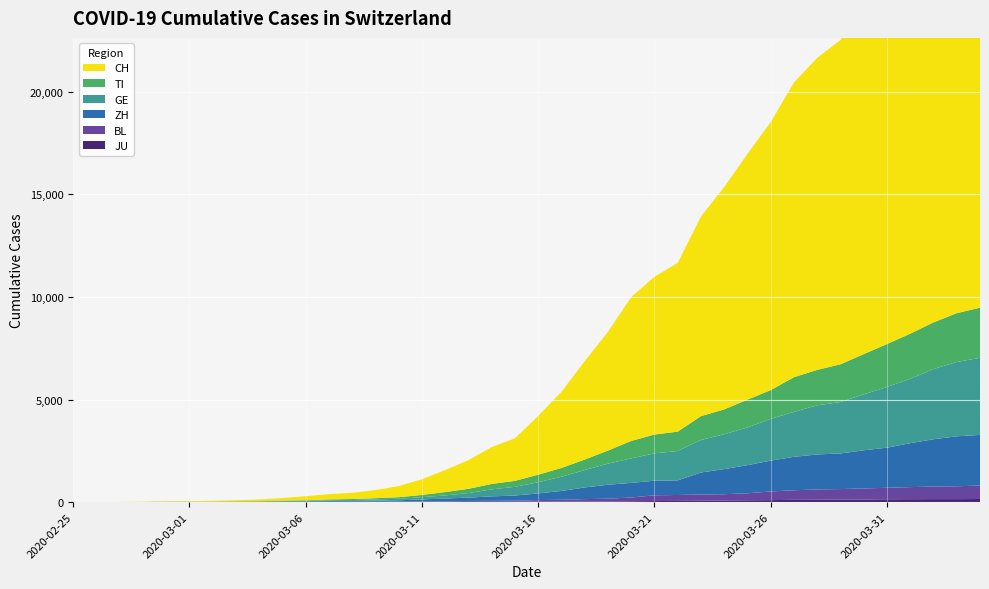

Reading left to right, extract all data points from this chart.

CH: 0	2	6	13	23	29	40	59	83	125	197	257	303	396	542	766	1072	1398	1795	2072	2864	3710	4793	5781	7005	7686	8217	9727	10831	11970	13054	14356	15195	15798	16920	17842	18908	19997	20965	21535
TI: 0	1	1	1	2	2	4	8	13	25	28	41	49	61	75	108	163	206	265	293	368	426	511	638	849	916	945	1162	1209	1354	1401	1688	1727	1837	1962	2091	2195	2271	2377	2442
GE: 0	1	1	4	8	9	10	13	14	17	25	38	40	56	76	109	150	222	340	423	544	692	848	1027	1194	1331	1430	1582	1699	1837	2033	2190	2393	2505	2721	2958	3137	3420	3621	3753
ZH: 0	0	2	2	6	7	10	13	15	23	29	34	40	49	62	101	140	163	218	250	326	429	568	679	711	711	711	1075	1223	1370	1502	1629	1703	1735	1861	1952	2141	2305	2433	2466
BL: 0	0	0	1	2	2	2	2	2	6	6	15	19	20	22	26	26	42	47	54	76	89	116	134	184	282	289	302	306	341	422	466	502	511	539	561	588	610	625	656
JU: 0	0	1	1	1	1	1	2	2	4	4	5	5	7	7	7	12	17	18	19	25	29	32	36	44	54	61	69	82	92	100	114	119	127	128	140	145	149	149	154